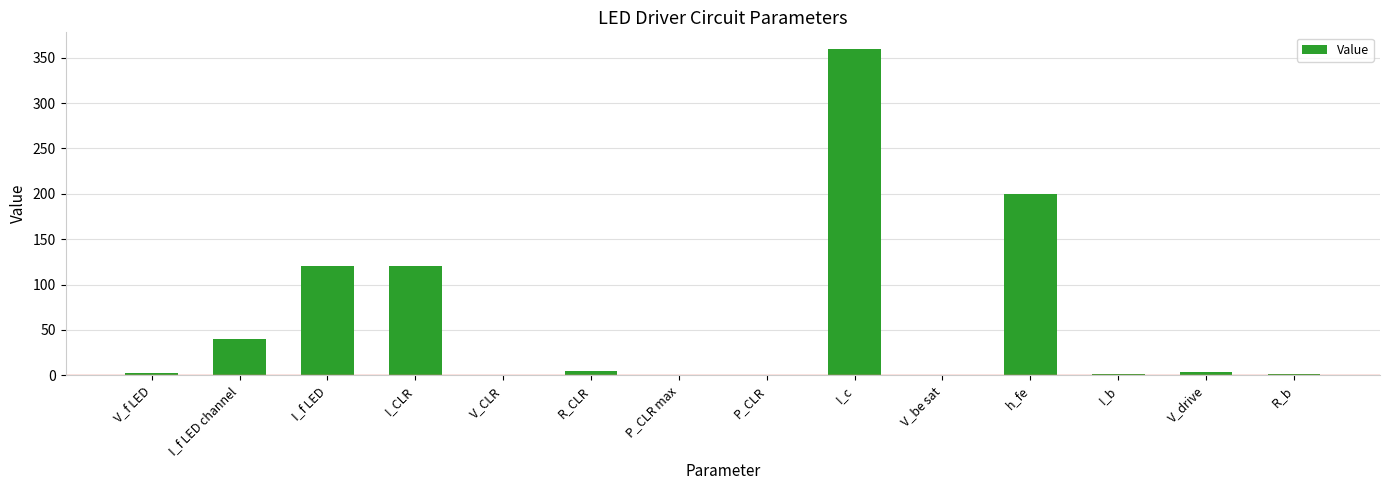

How many data points does each series have?

14